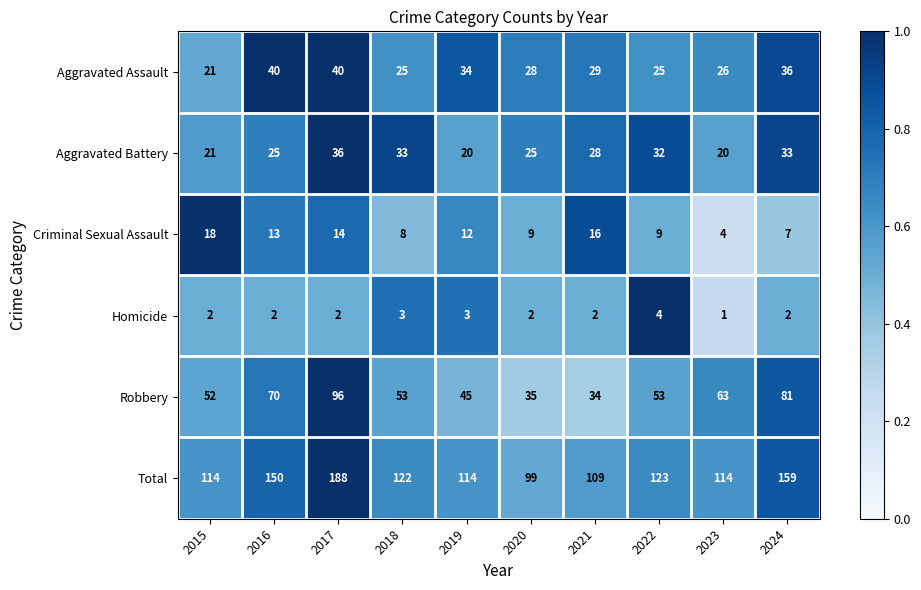

Where is Aggravated Battery nearest to the value 28?

2021